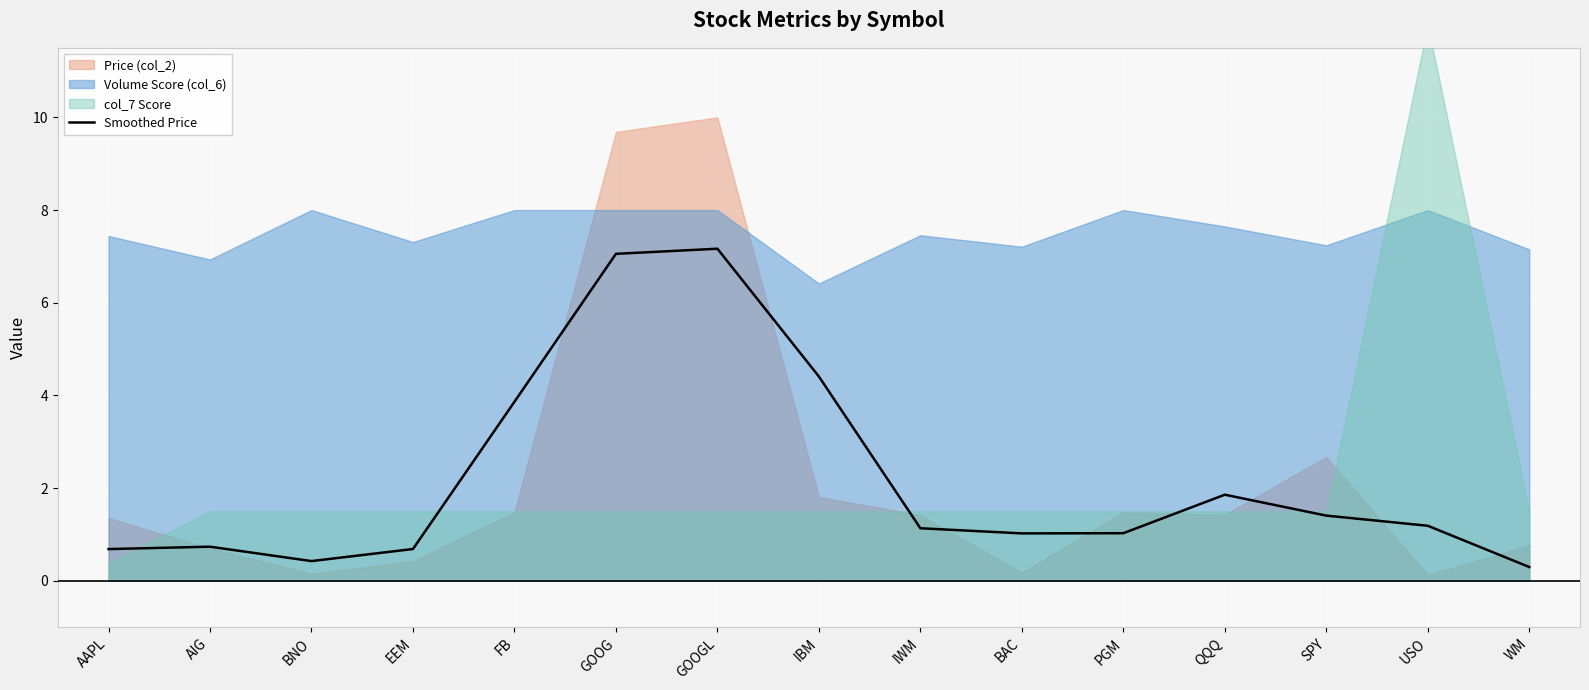

Which category has the lowest value across all series?

WM